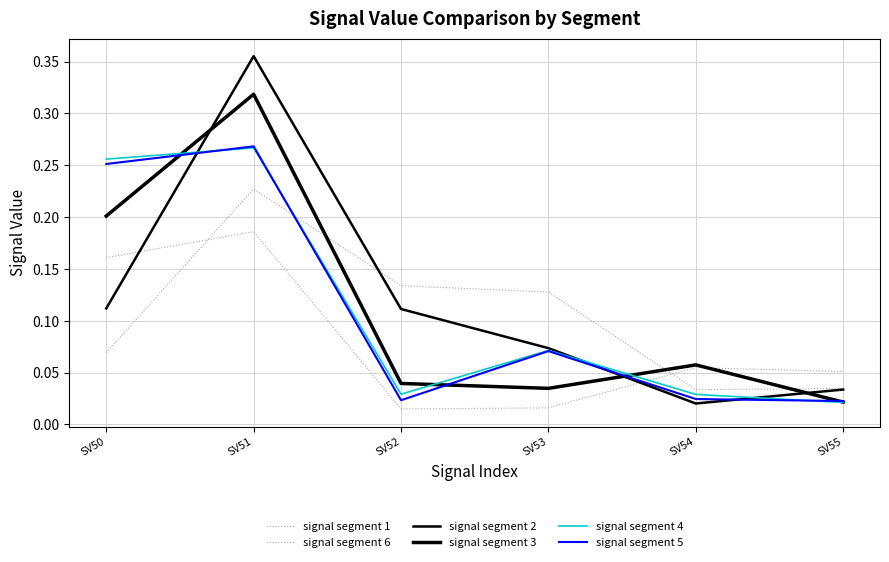

How many lines are shown in the chart?

6